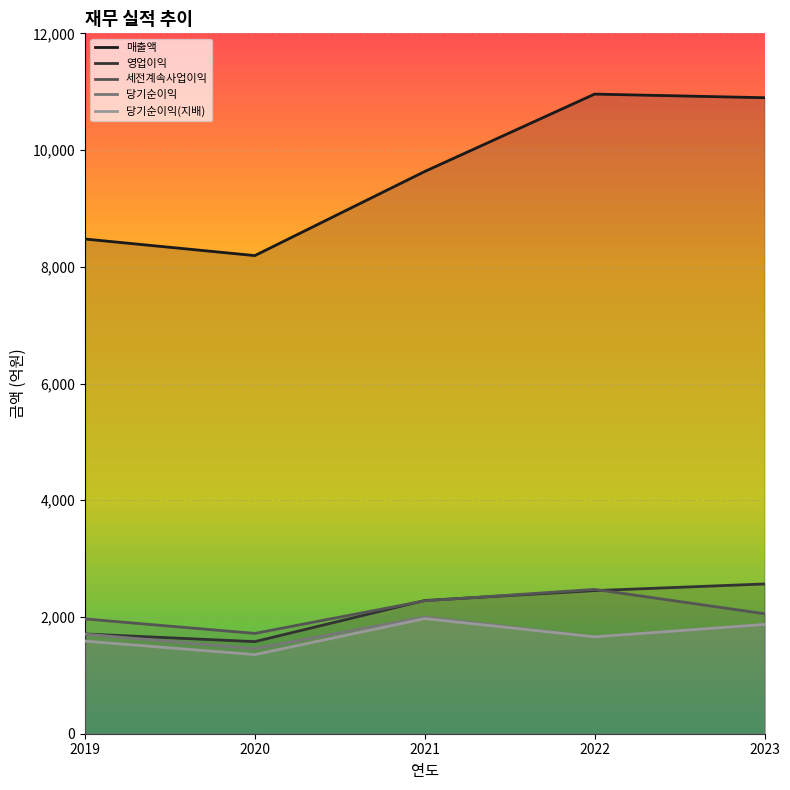

What is the value of the 매출액 point at the 2nd from the left?

8192